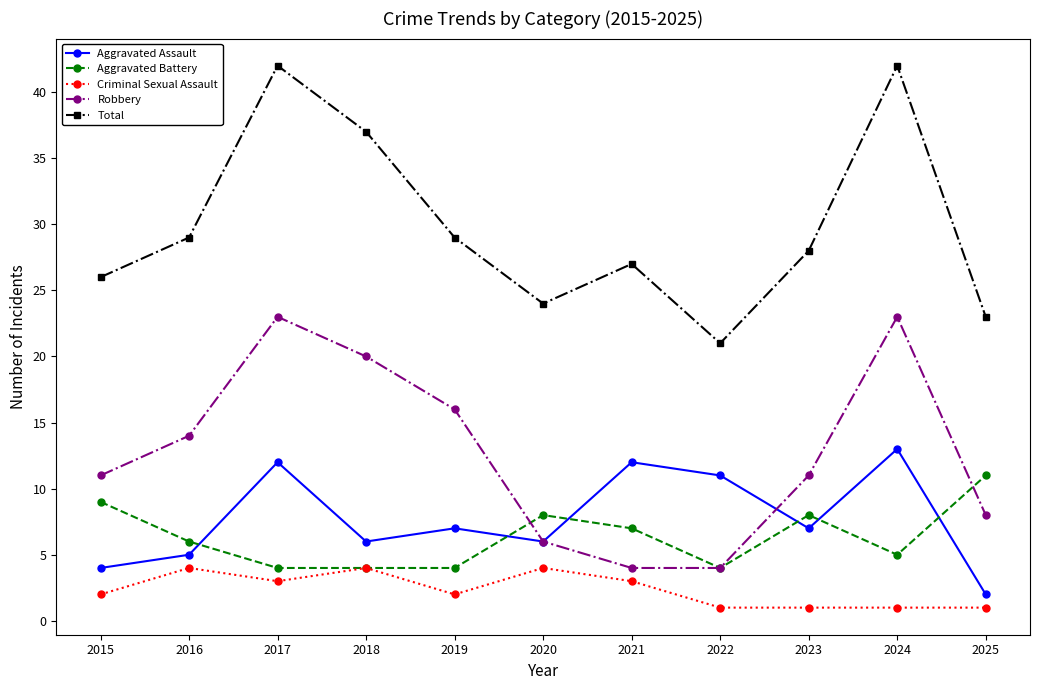

The value of Aggravated Assault at 2023 is 4. True or false?

False